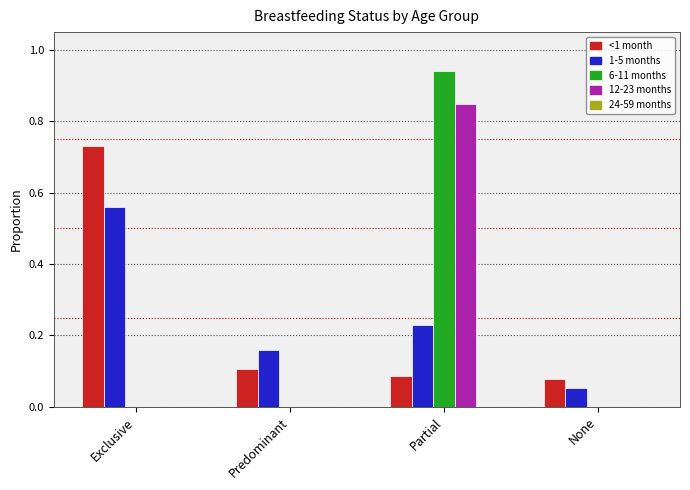

At which label does <1 month reach its peak?

Exclusive